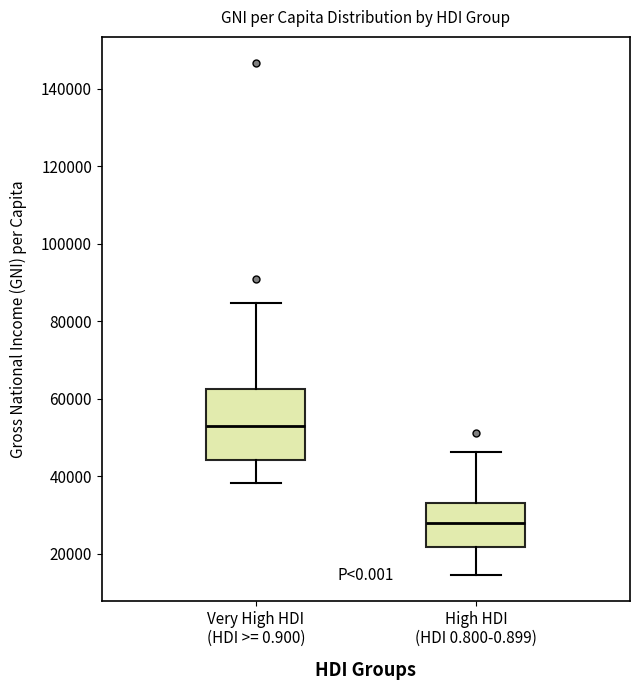

Reading left to right, read every box against the y-axis: the position of its median line, the range the box covers, and the ends of its whiskers. The values are not printed on the chart, so give them approximately, as read against the axis.

Very High HDI (HDI >= 0.900): median 52000, box 44000 to 62000, whiskers 38000 to 84000
High HDI (HDI 0.800-0.899): median 28000, box 22000 to 34000, whiskers 14000 to 46000